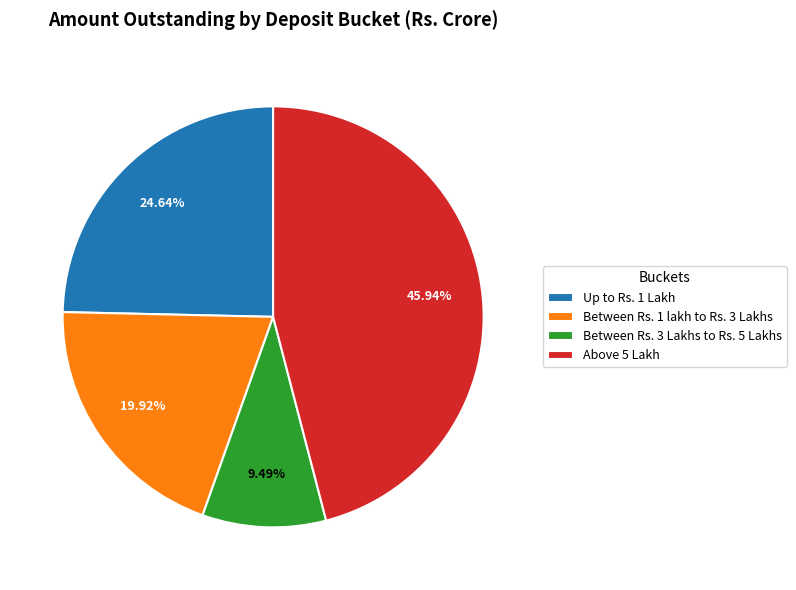

Does any single category account for the majority?

No